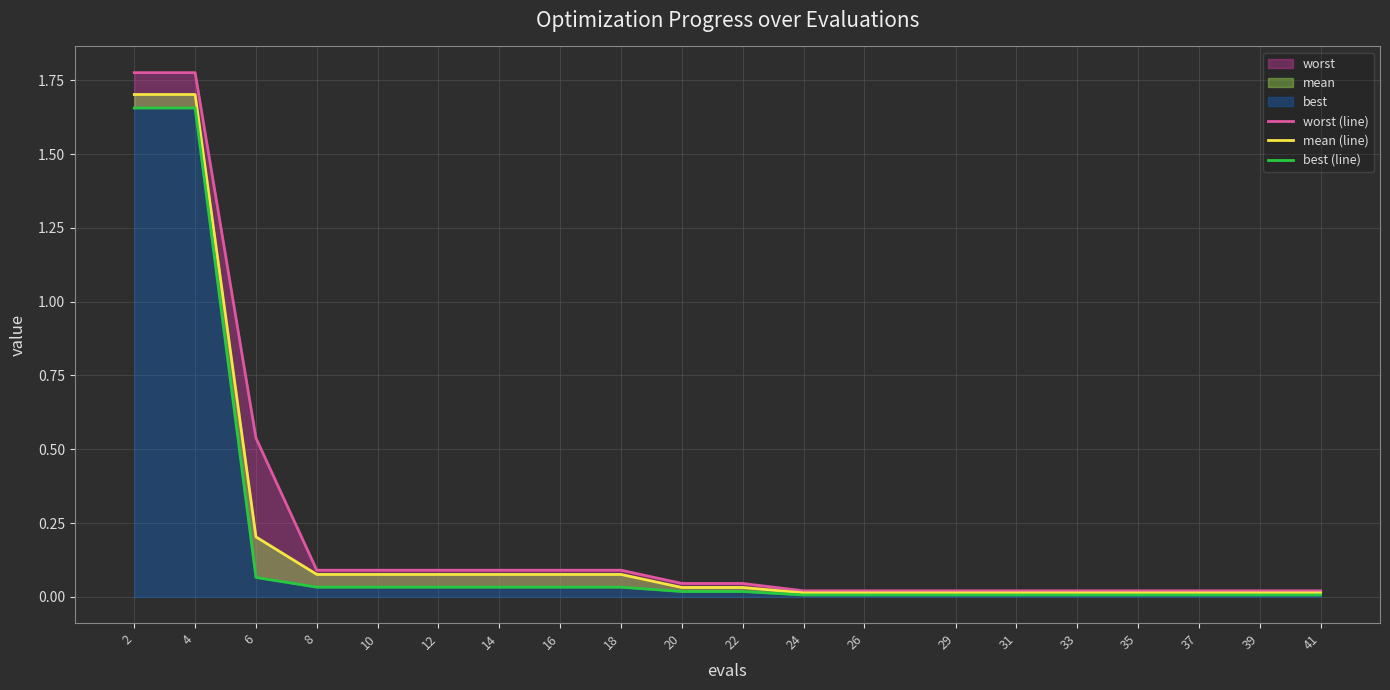

True or false: mean (line) has more than 2 points higher than both neighbors.

False